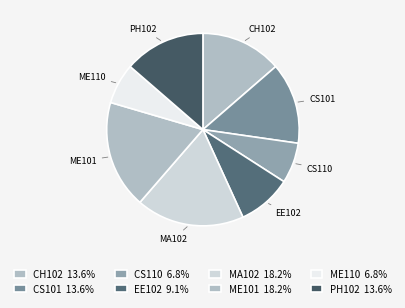

Is the sum of ME110 and CS101 greater than half?

No